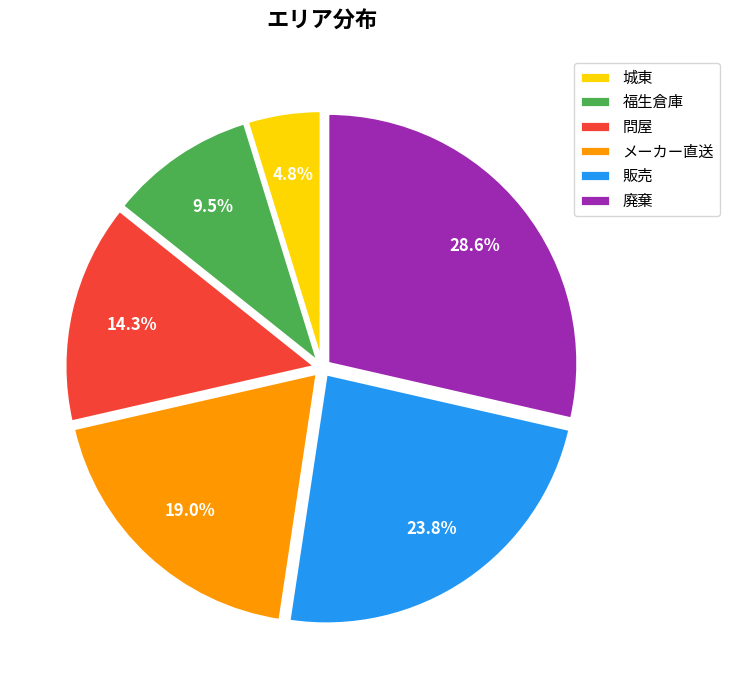

How much of the chart is everything except 福生倉庫?

90.5%